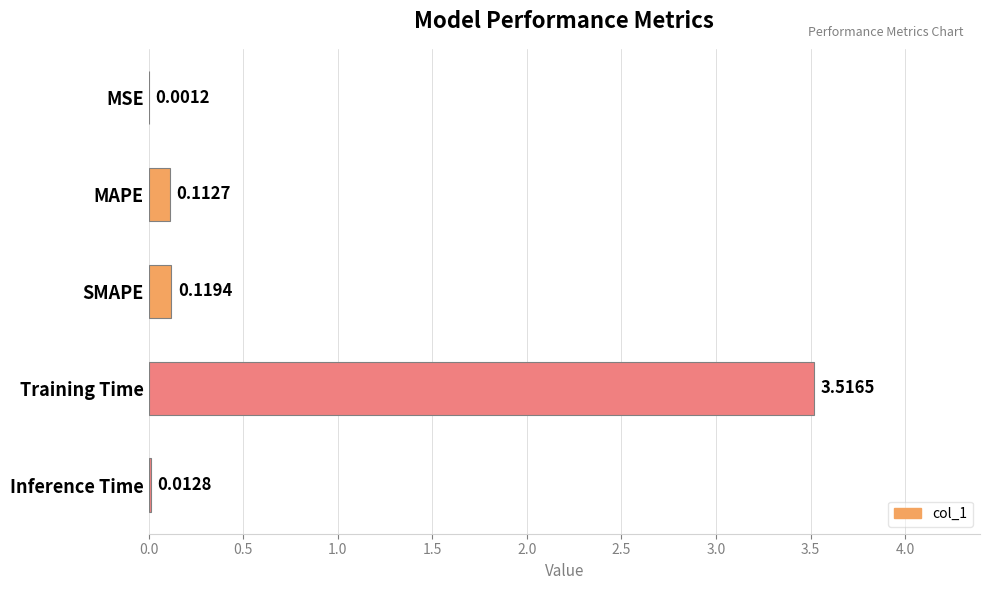

At which category does the chart reach its peak across all series?

Training Time